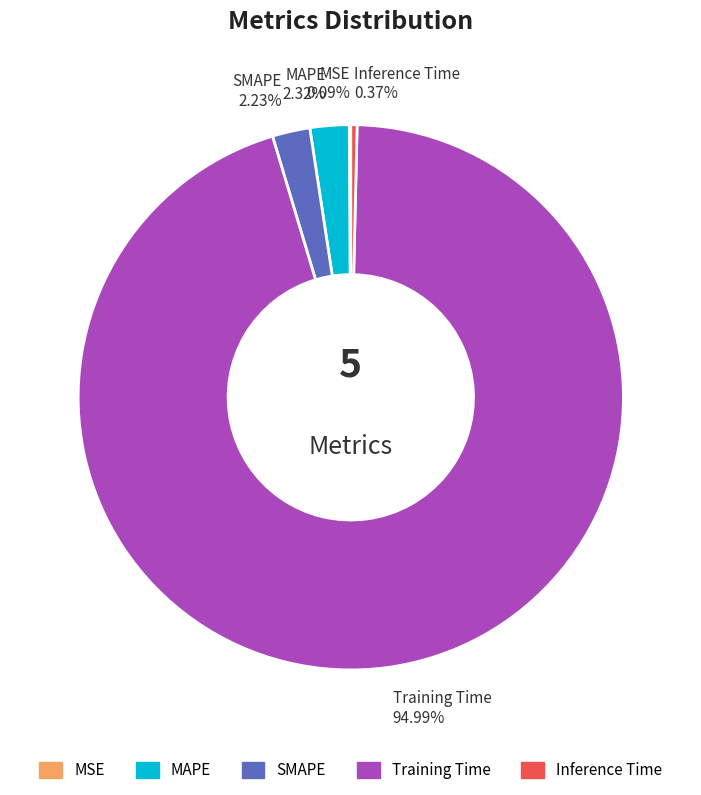

True or false: Training Time accounts for 95% of the total.

True